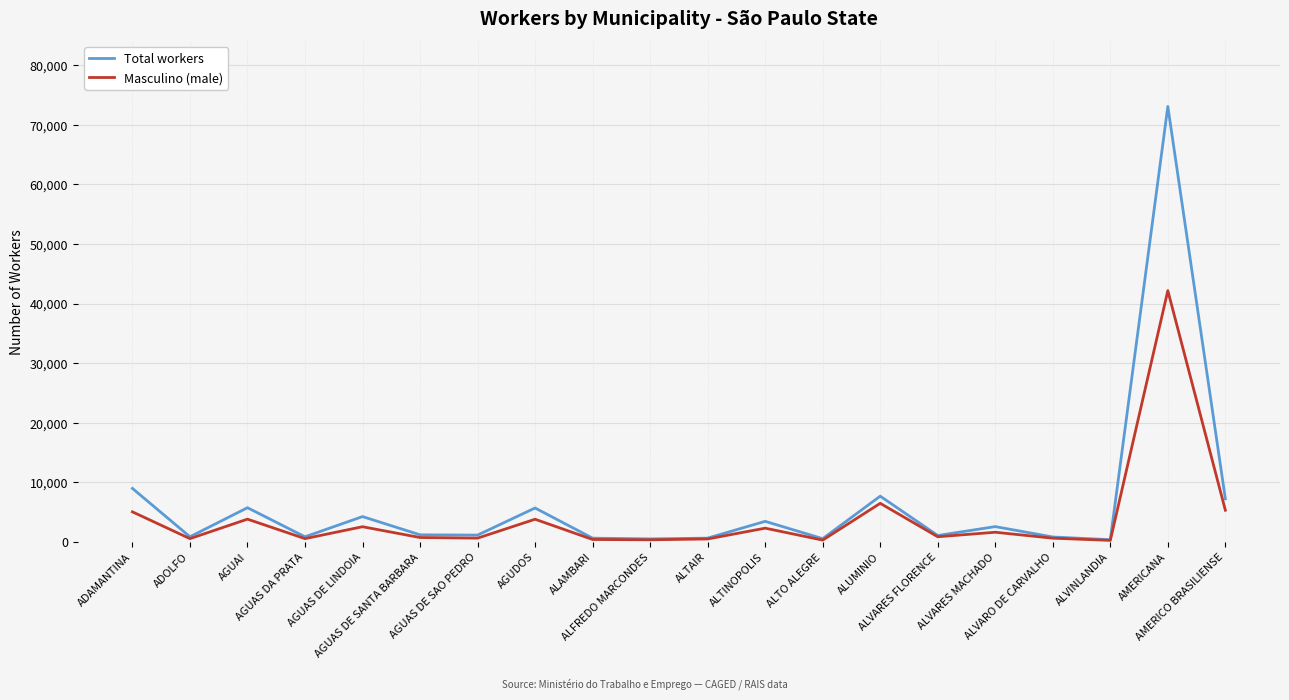

Where is Total workers nearest to the value 36723?

ADAMANTINA